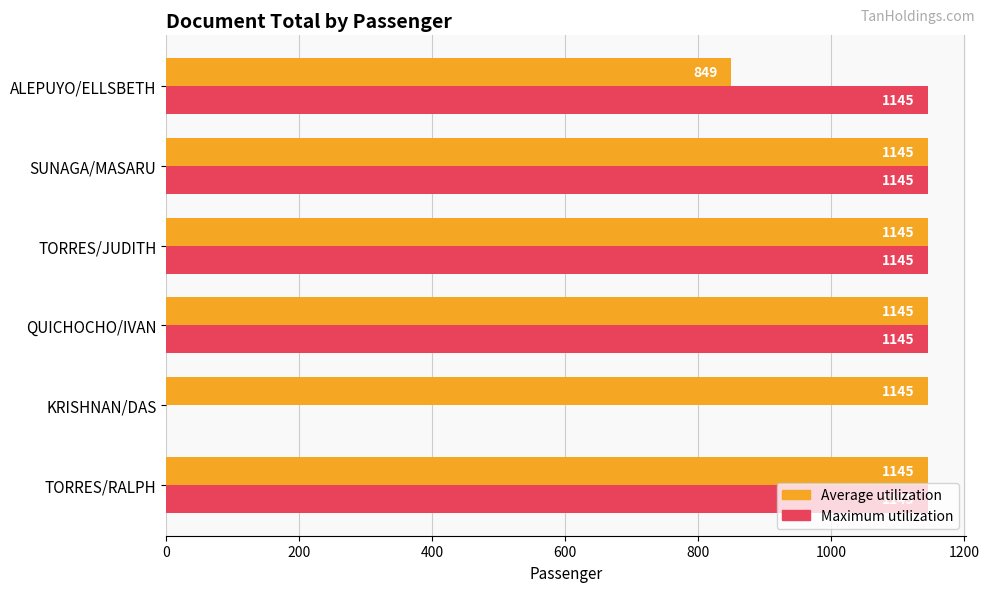

Which series has the largest total across all categories?

Average utilization